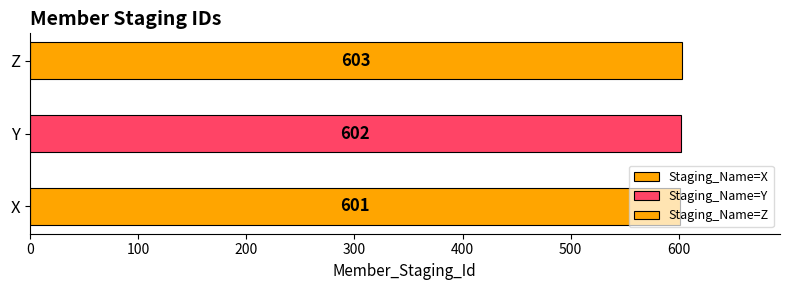

Reading left to right, transcribe all the data shown in this chart.

X=601	Y=602	Z=603